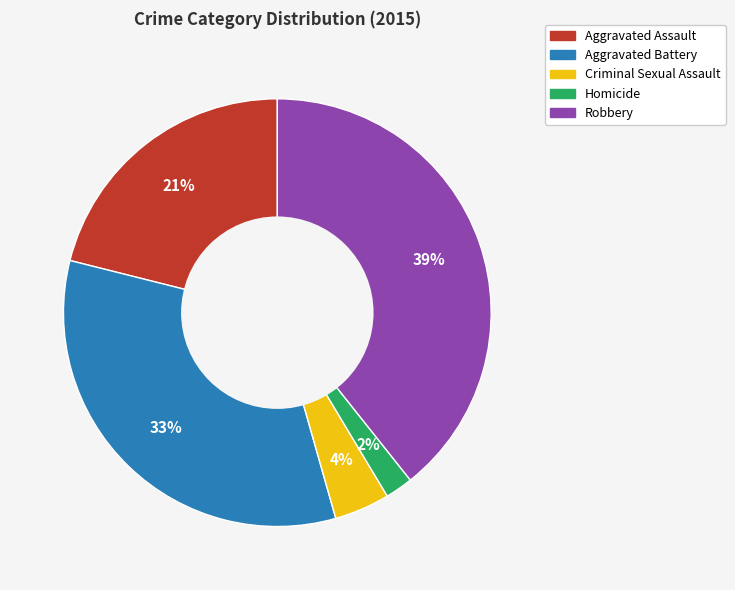

What percentage is the Aggravated Assault slice, to the nearest percent?

21%